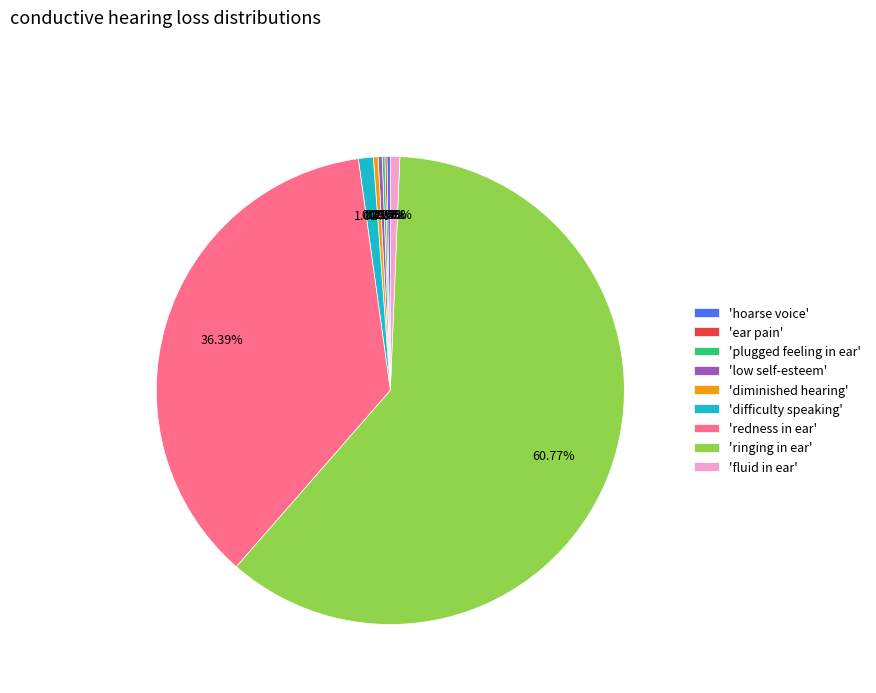

Is there any slice that represents more than half of the pie?

Yes